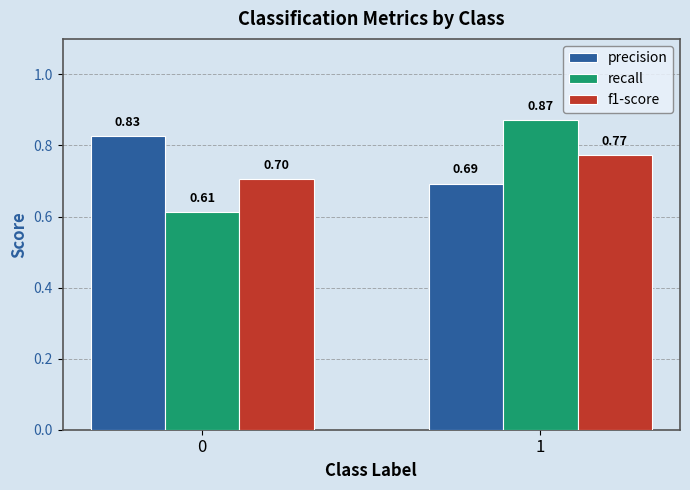

List the labels in order of recall value, largest first.

1, 0